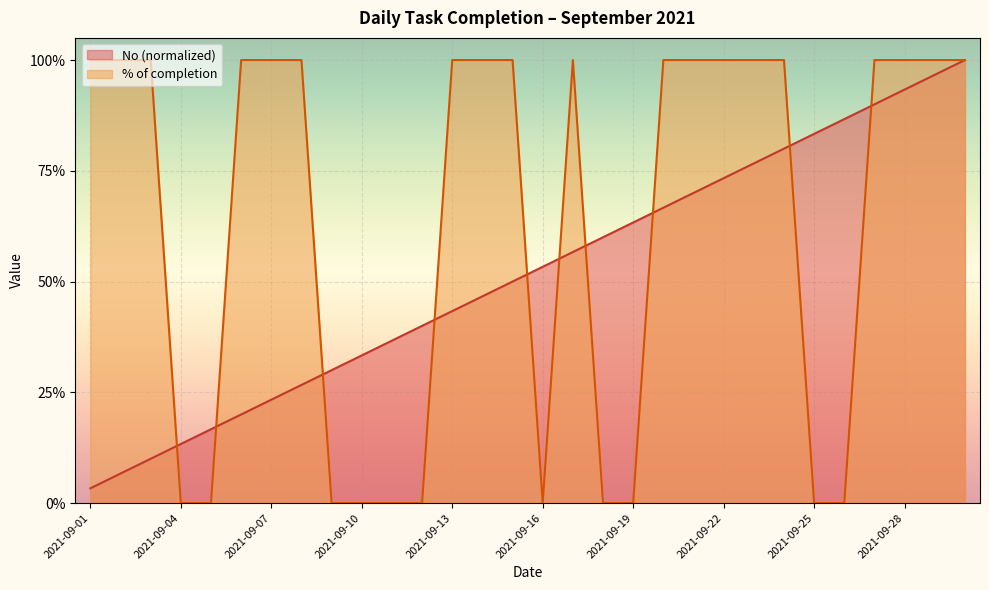

Where is % of completion nearest to the value 0?

2021-09-04